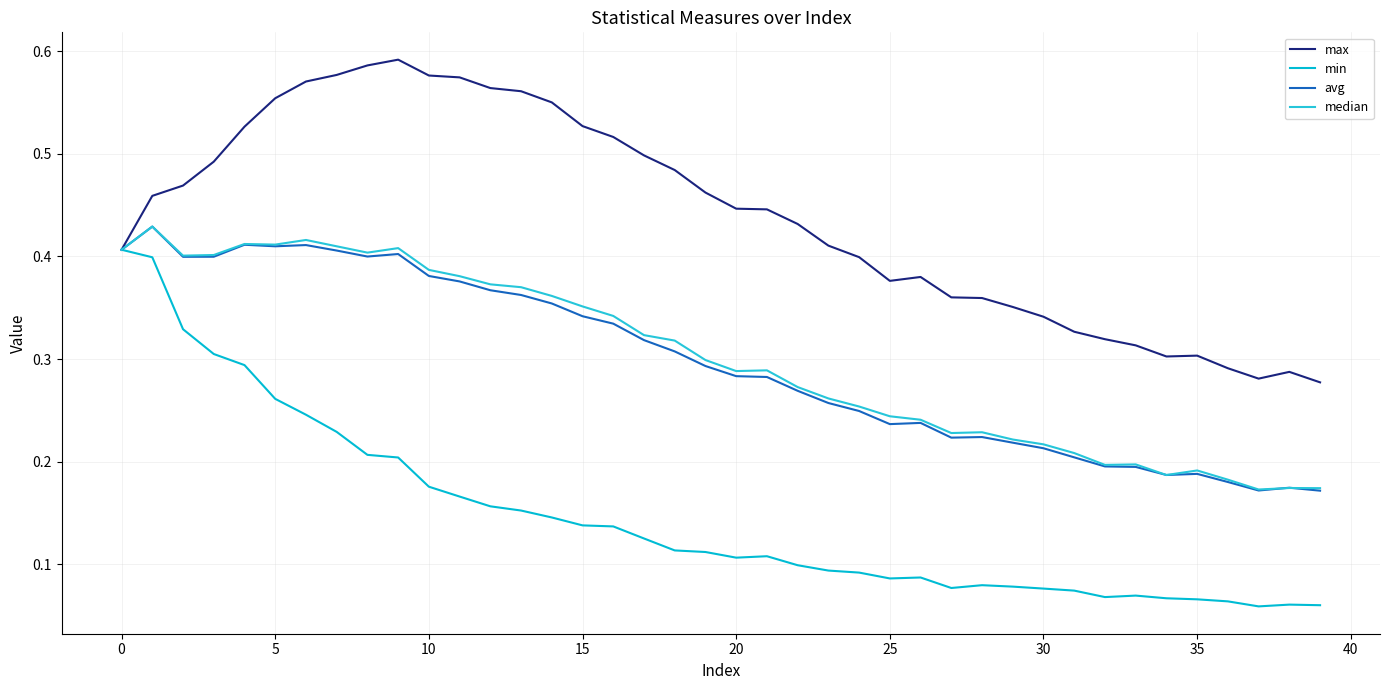

Reading left to right, what are all the values shown in this chart?

max: 0.4	0.5	0.5	0.5	0.5	0.6	0.6	0.6	0.6	0.6	0.6	0.6	0.6	0.6	0.6	0.5	0.5	0.5	0.5	0.5	0.4	0.4	0.4	0.4	0.4	0.4	0.4	0.4	0.4	0.4	0.3	0.3	0.3	0.3	0.3	0.3	0.3	0.3	0.3	0.3
min: 0.4	0.4	0.3	0.3	0.3	0.3	0.2	0.2	0.2	0.2	0.2	0.2	0.2	0.2	0.1	0.1	0.1	0.1	0.1	0.1	0.1	0.1	0.1	0.1	0.1	0.1	0.1	0.1	0.1	0.1	0.1	0.1	0.1	0.1	0.1	0.1	0.1	0.1	0.1	0.1
avg: 0.4	0.4	0.4	0.4	0.4	0.4	0.4	0.4	0.4	0.4	0.4	0.4	0.4	0.4	0.4	0.3	0.3	0.3	0.3	0.3	0.3	0.3	0.3	0.3	0.2	0.2	0.2	0.2	0.2	0.2	0.2	0.2	0.2	0.2	0.2	0.2	0.2	0.2	0.2	0.2
median: 0.4	0.4	0.4	0.4	0.4	0.4	0.4	0.4	0.4	0.4	0.4	0.4	0.4	0.4	0.4	0.4	0.3	0.3	0.3	0.3	0.3	0.3	0.3	0.3	0.3	0.2	0.2	0.2	0.2	0.2	0.2	0.2	0.2	0.2	0.2	0.2	0.2	0.2	0.2	0.2